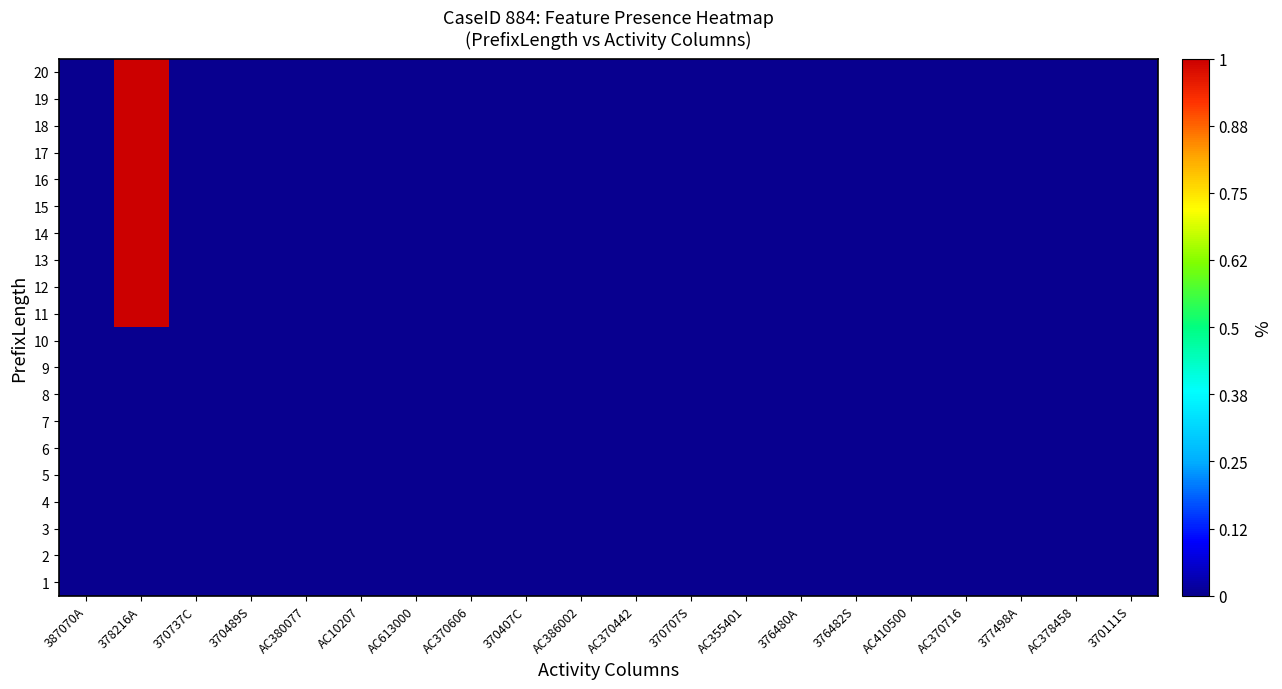

At which category does the chart reach its minimum across all series?

387070A